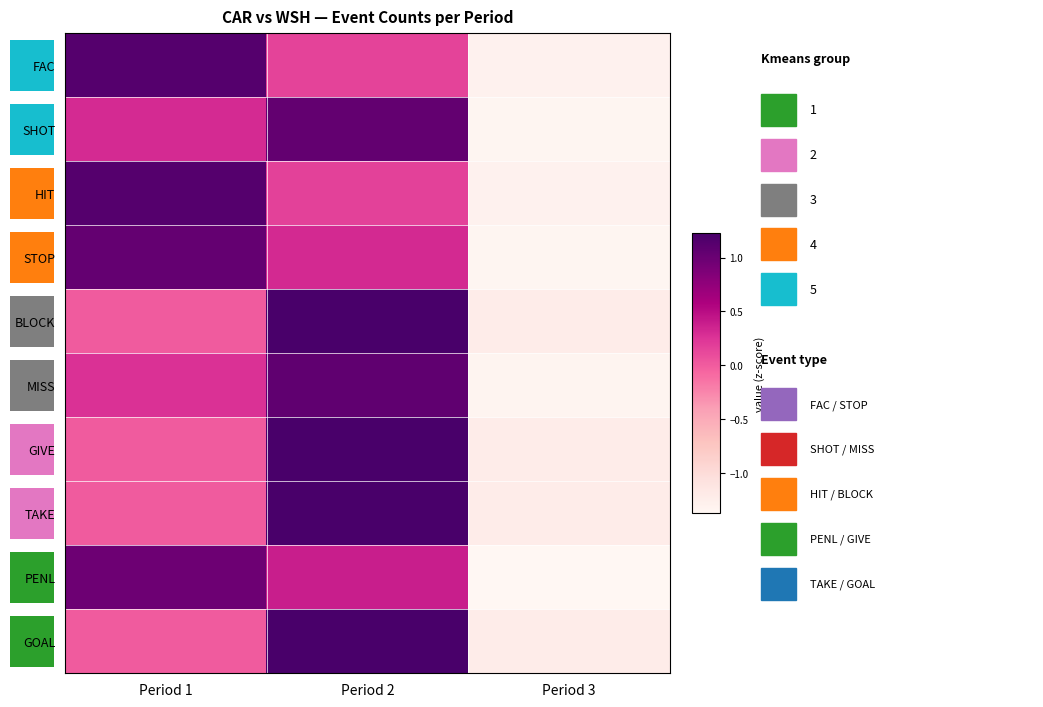

What is the difference between the maximum and minimum values in the STOP series?

2.4